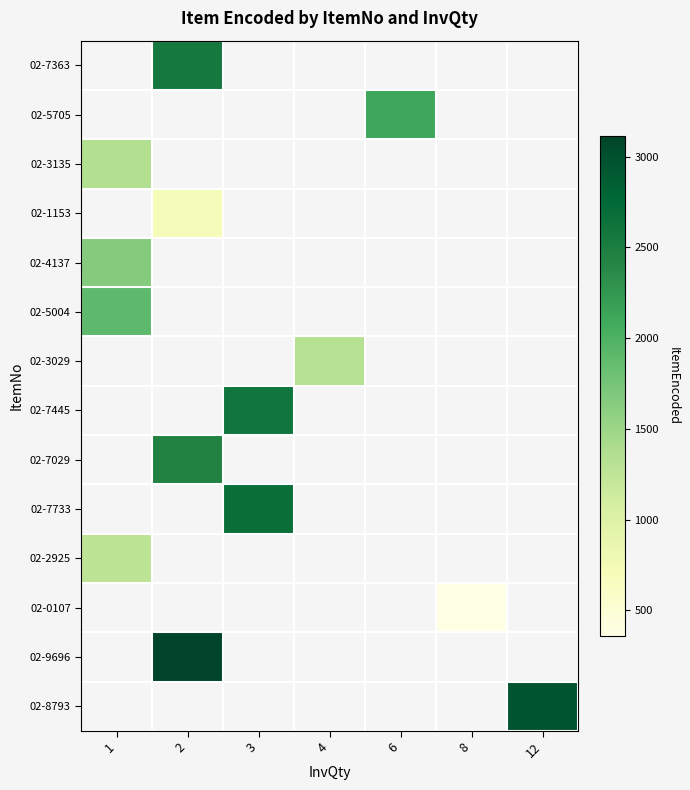

Where is 02-2925 nearest to the value 1271?

1